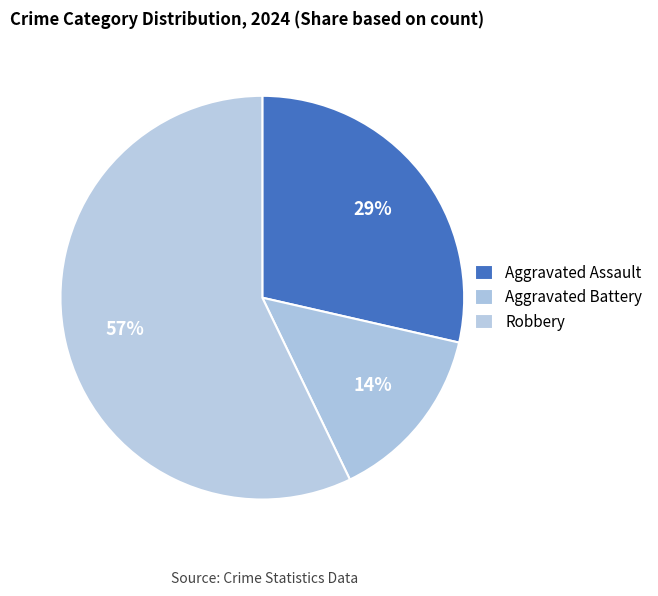

Does Robbery represent more than half of the total?

Yes